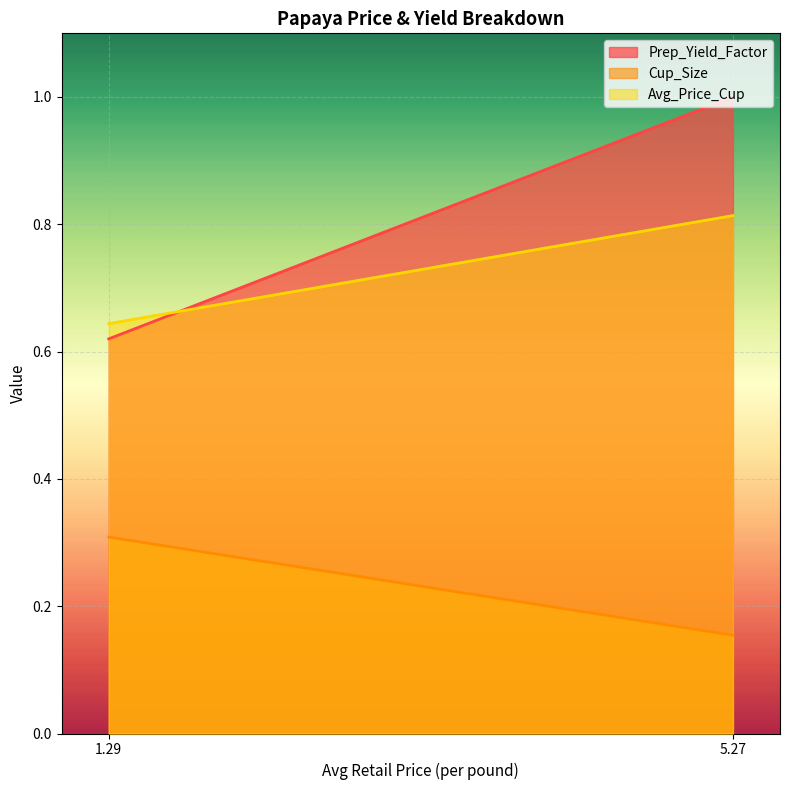

What is the spread (max minus min) of values at 5.2722599372?

0.8